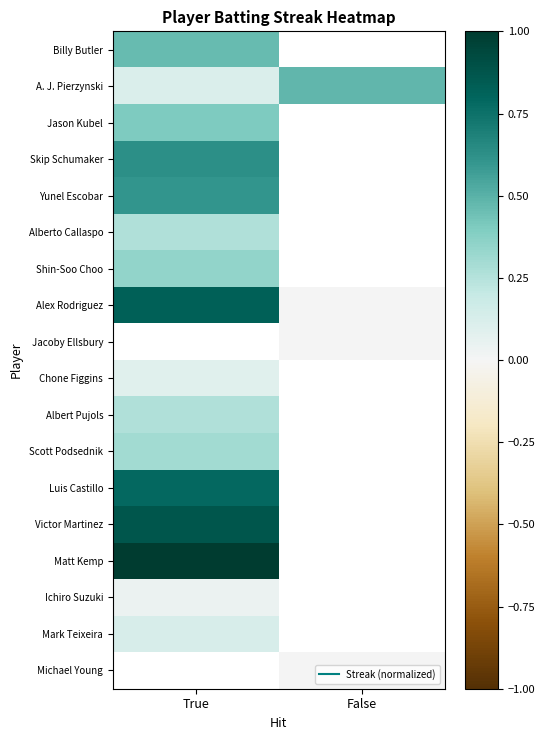

At which label does Victor Martinez reach its peak?

True